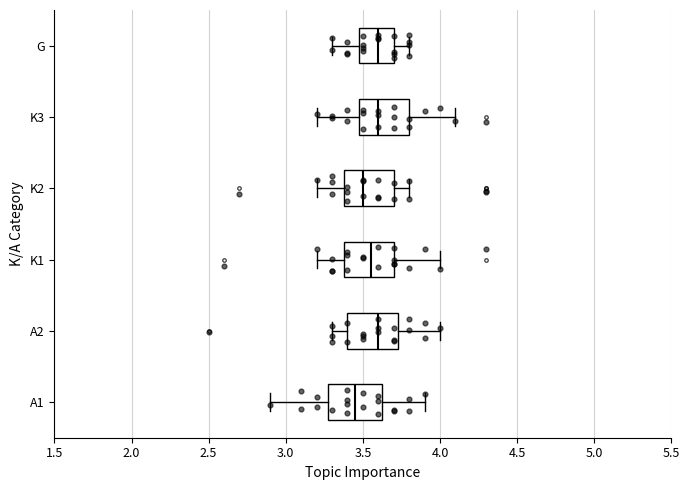

Where is the right edge of the box for K1 on the x-axis? The values are not printed on the chart, so give them approximately, as read against the axis.

3.70